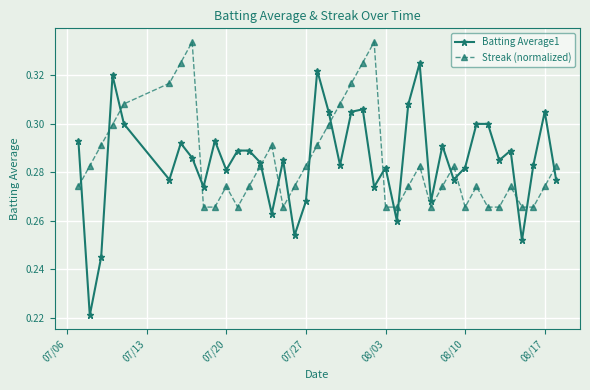

Which series has the largest range (max minus min)?

Batting Average1